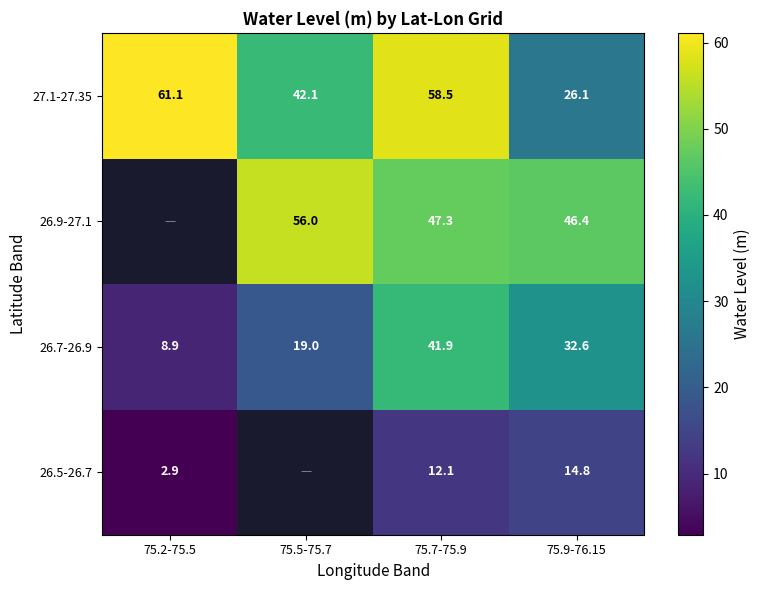

Is the value of 26.9-27.1 at 75.9-76.15 greater than the value of 27.1-27.35 at 75.9-76.15?

Yes